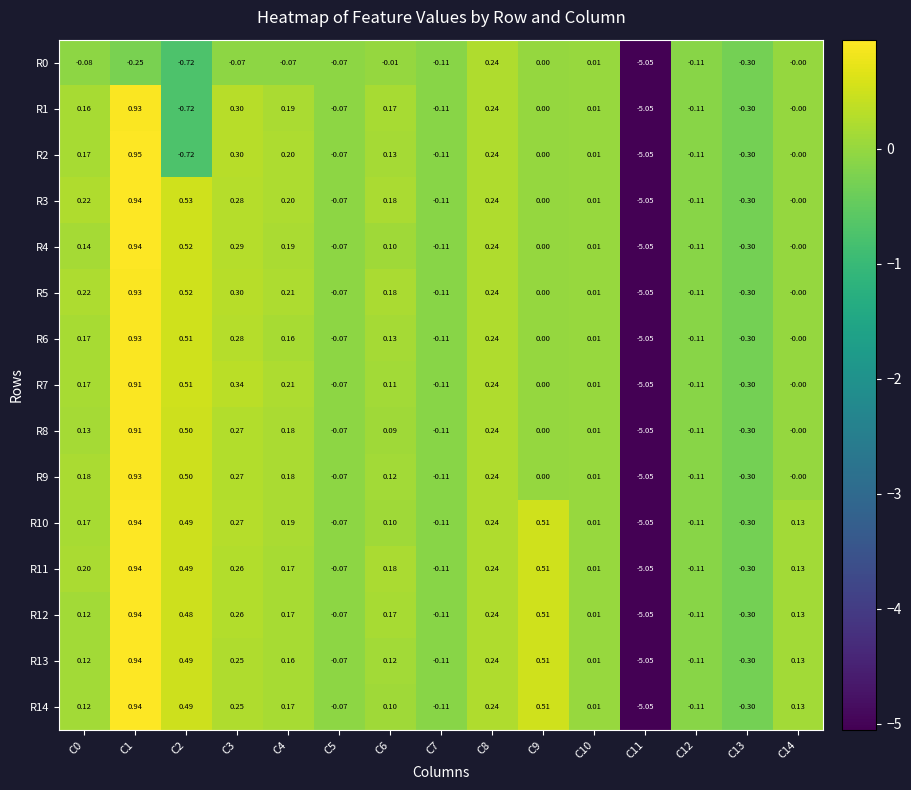

Is the value of R2 at C13 greater than the value of R9 at C8?

No